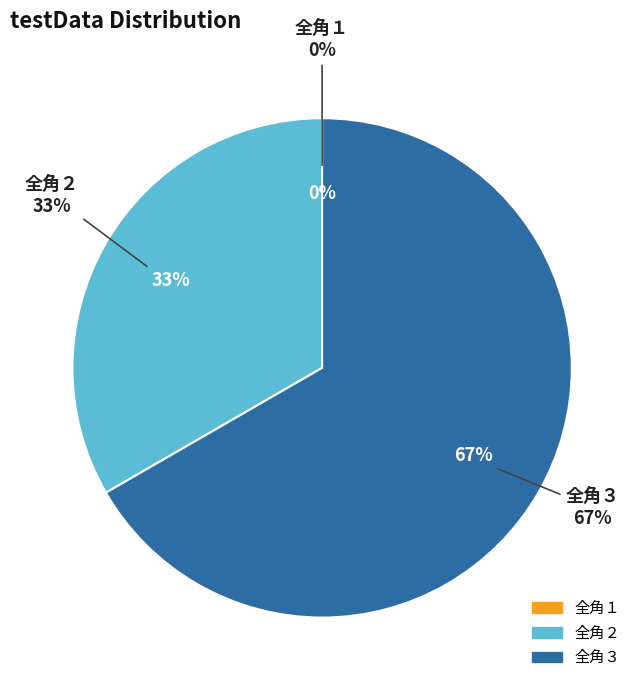

What is the smallest slice in the pie chart?

全角１